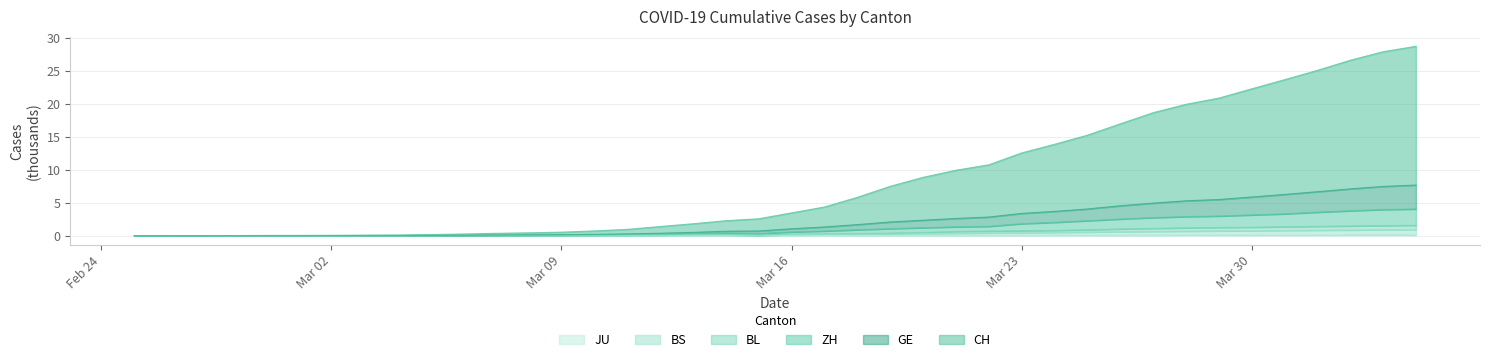

How many lines are shown in the chart?

6